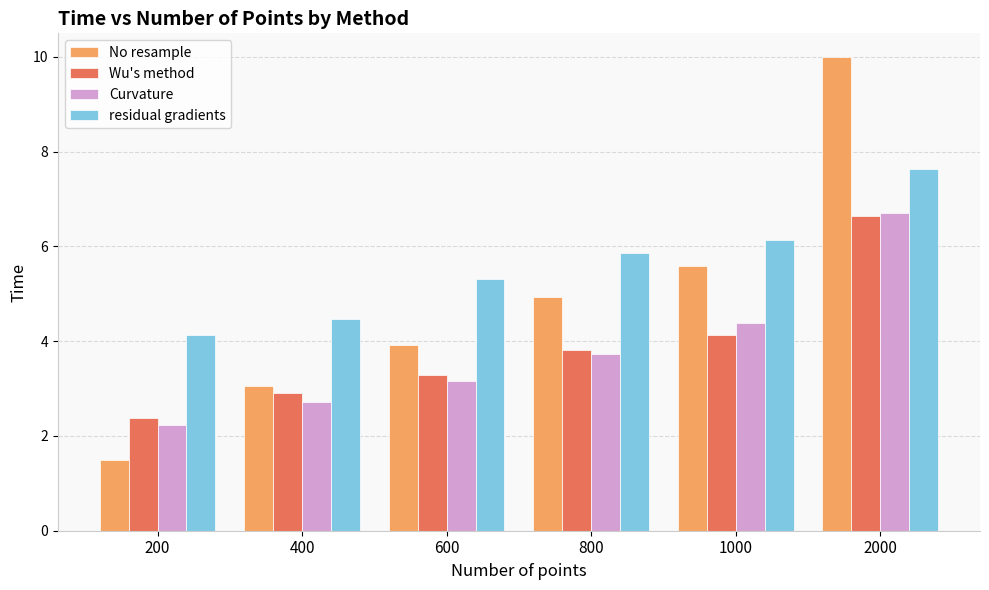

What value does the Curvature series have at 400?

2.7